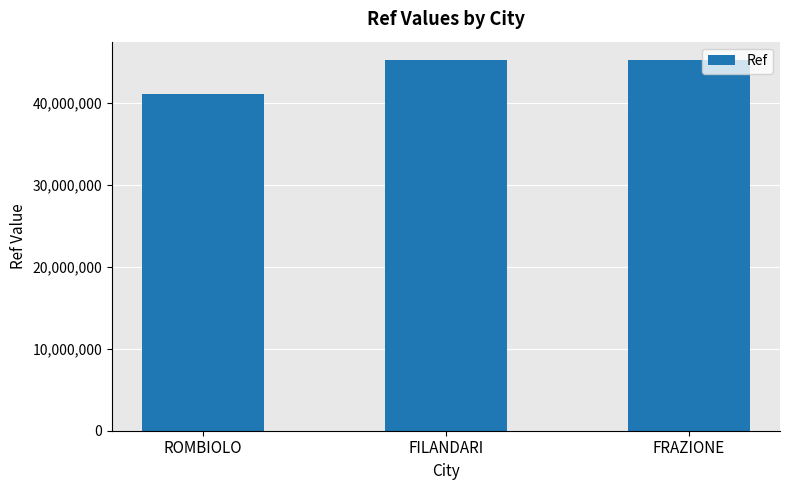

What value does the data have at FRAZIONE?

45265075